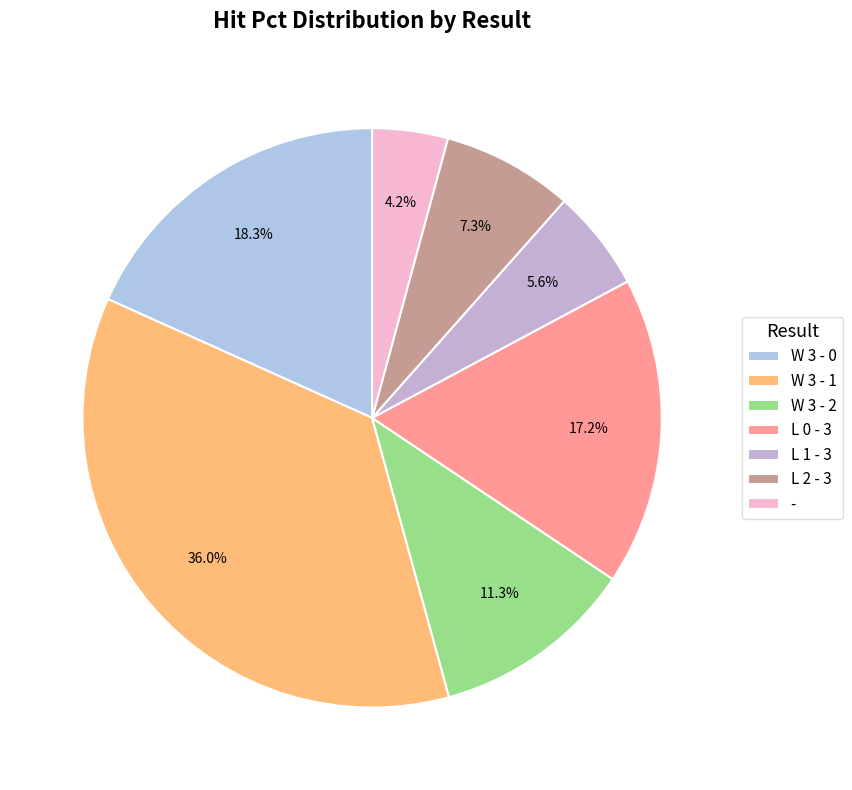

Is there any slice that represents more than half of the pie?

No